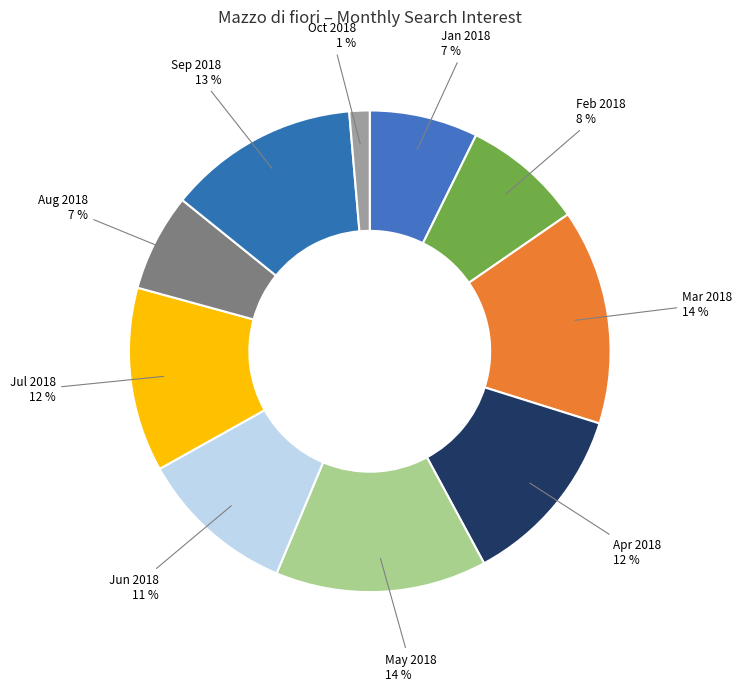

Combined, do Jan 2018 and May 2018 account for over 50%?

No